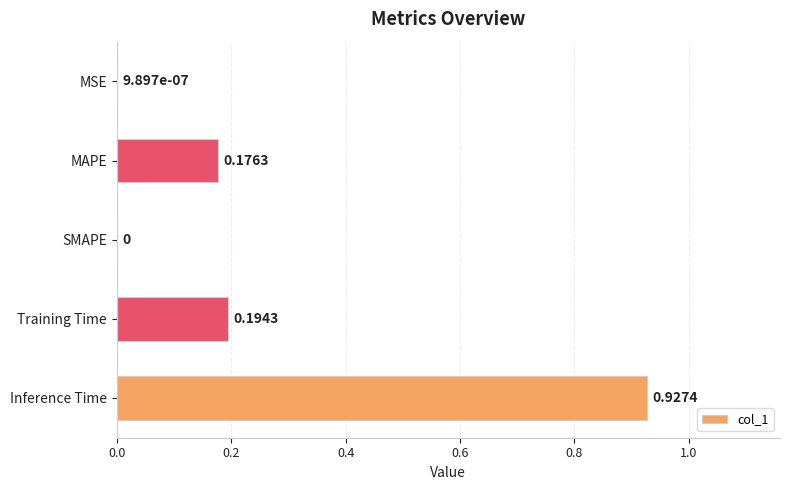

What is the sum of all values?

1.3